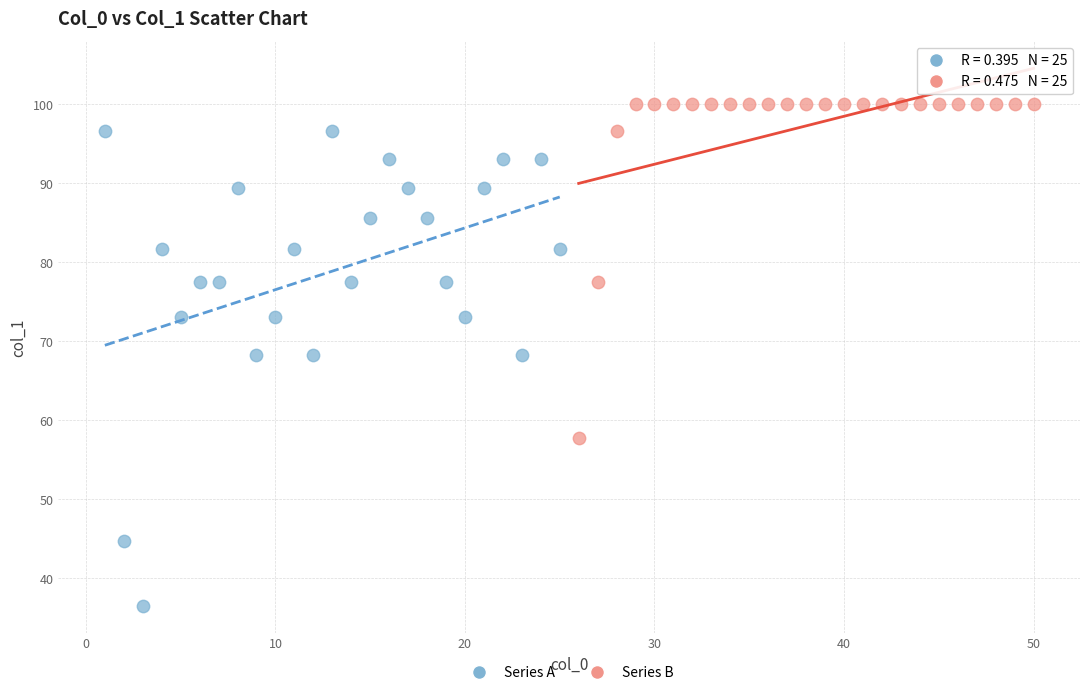

Which series reaches the minimum Y coordinate?

Series A